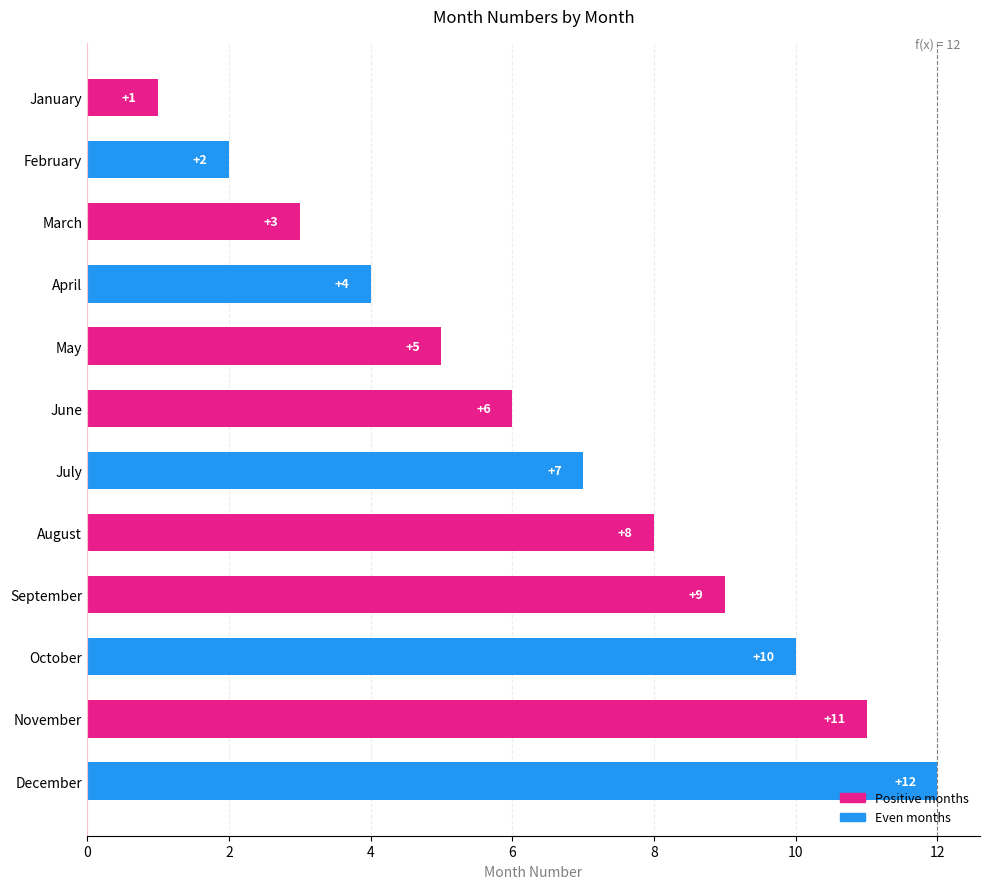

Where is the data nearest to the value 6?

June